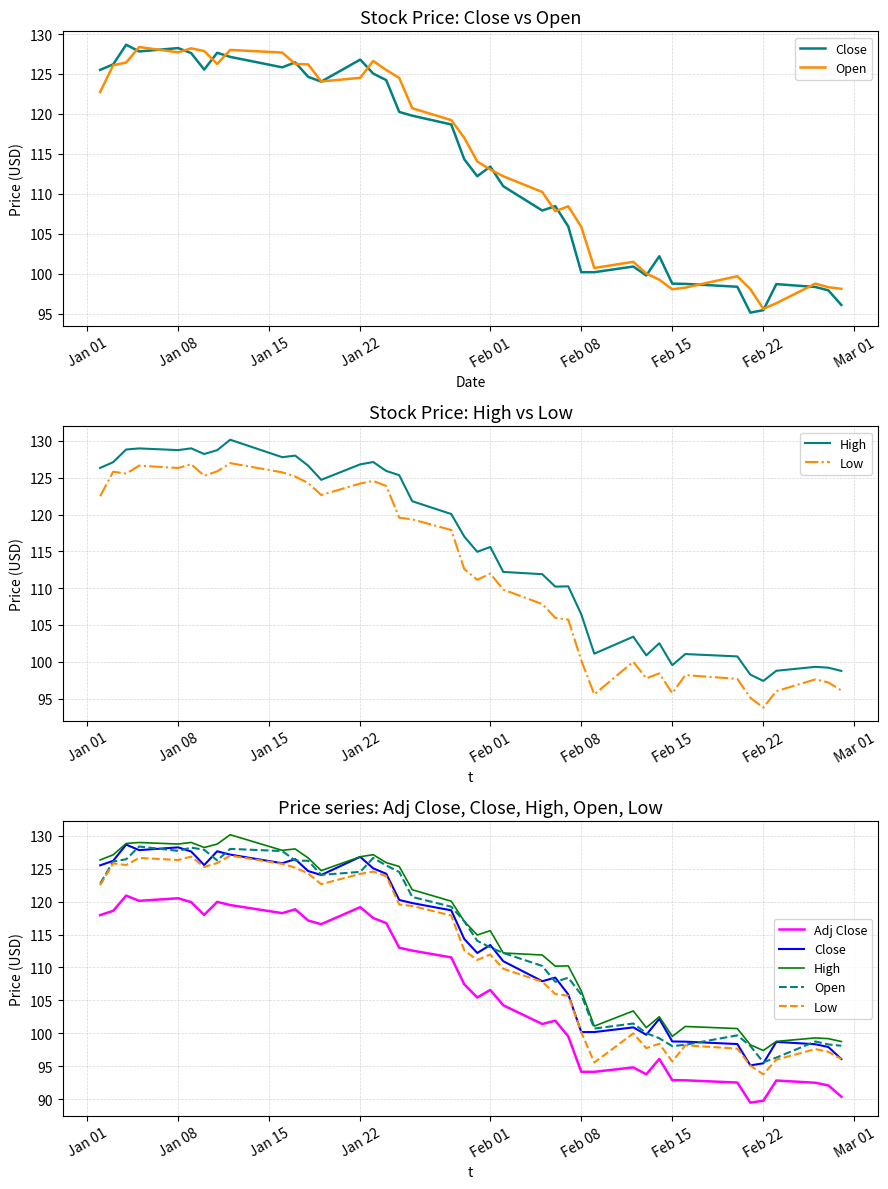

The value of Close at 23 is 153.6. True or false?

False